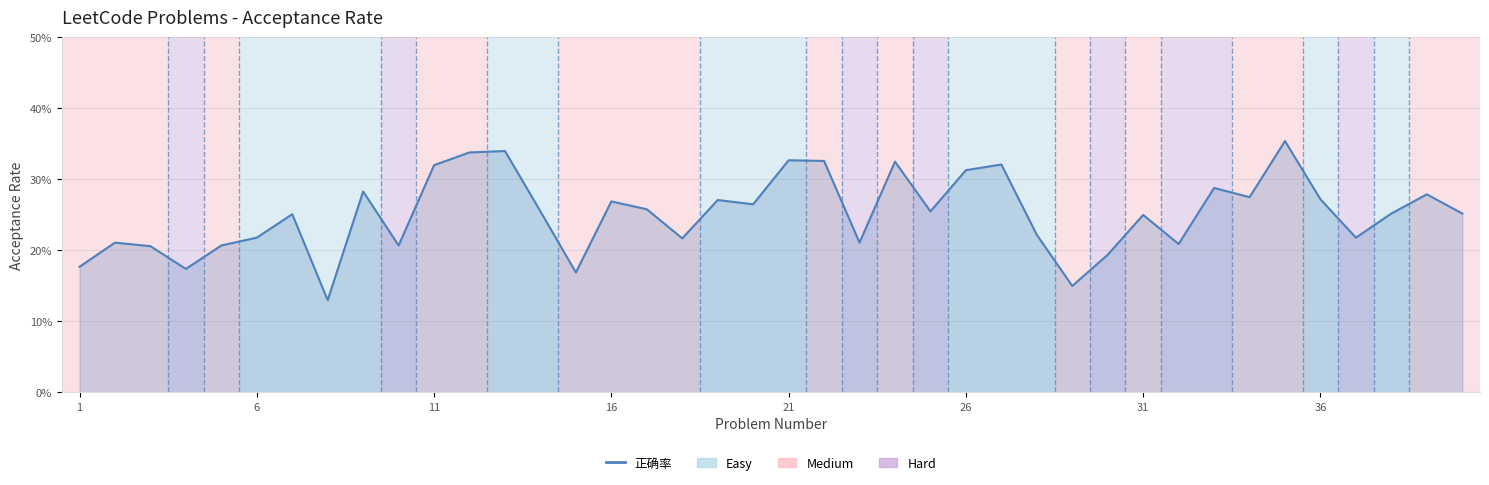

Does the chart have visible grid lines?

Yes